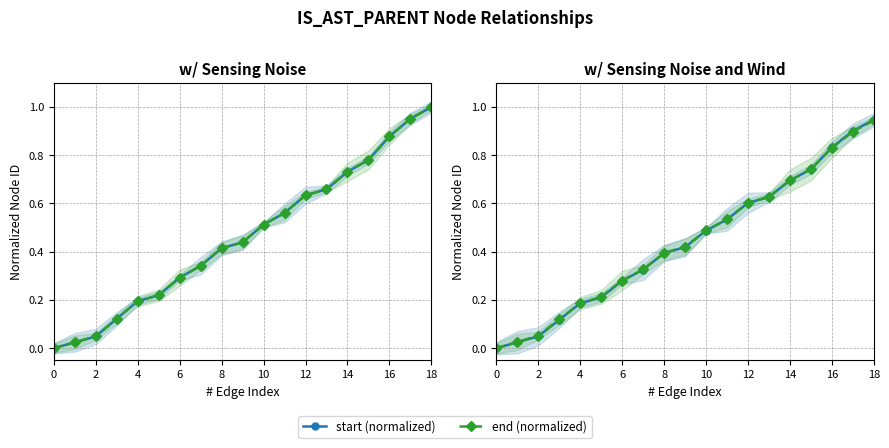

Which has a higher value, 18 or 6?

18